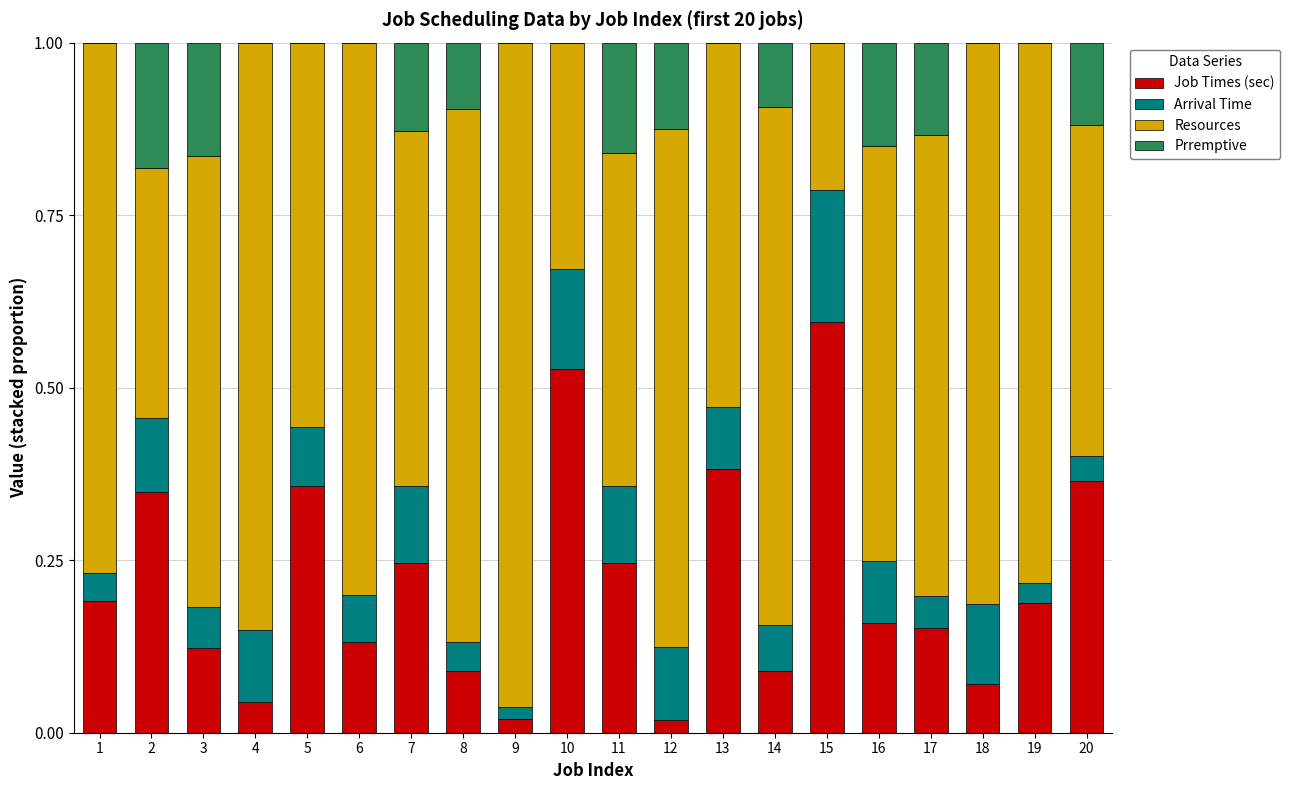

The value of Job Times (sec) at 16 is 0.2. True or false?

True